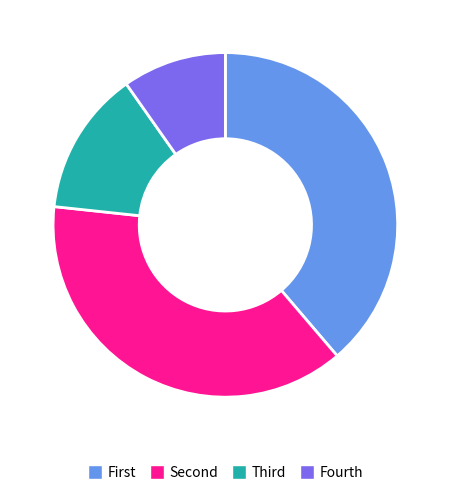

How many segments does this pie chart have?

4